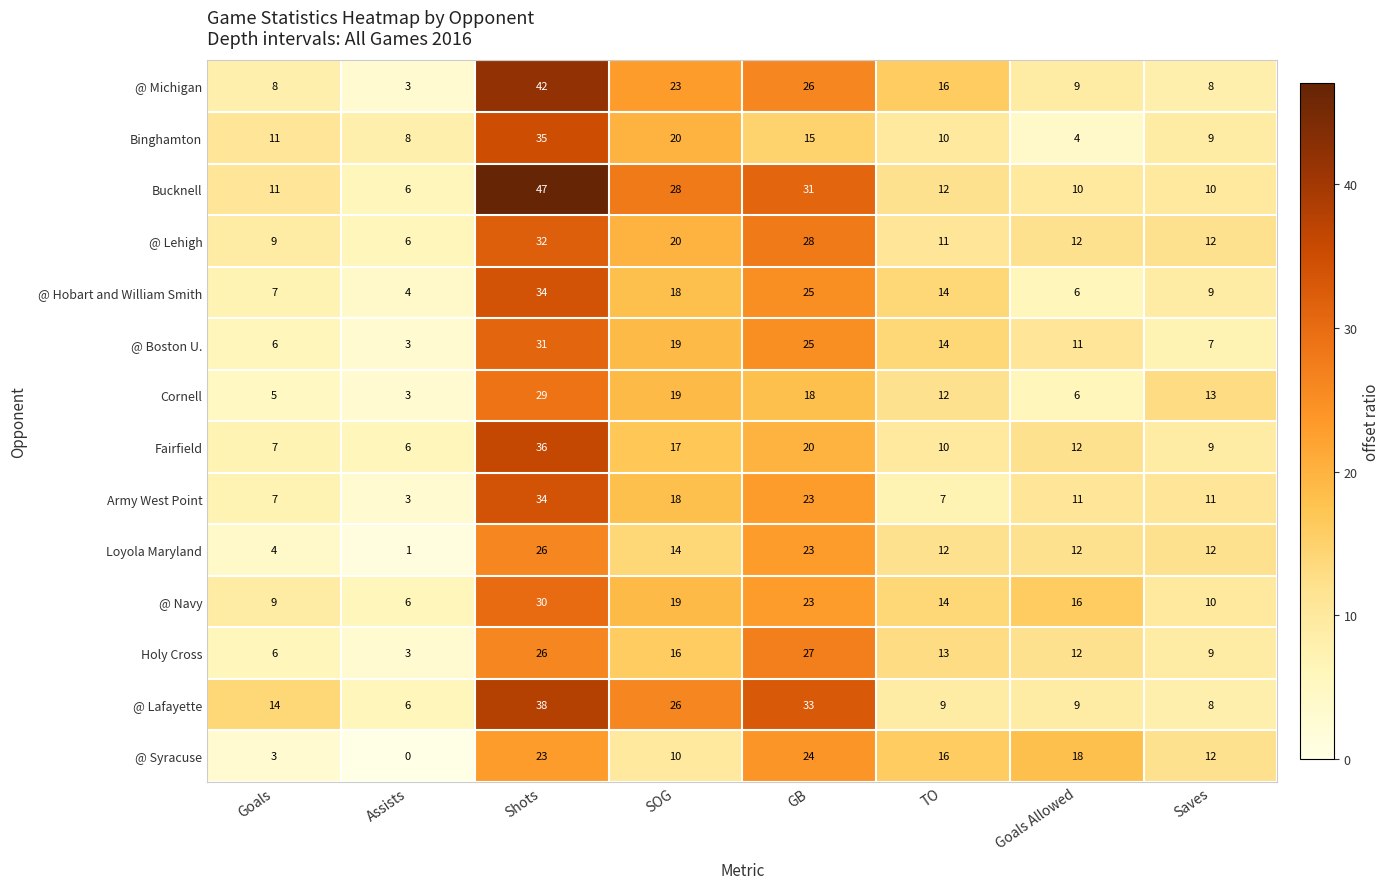

The value of Holy Cross at Goals is 6. True or false?

True